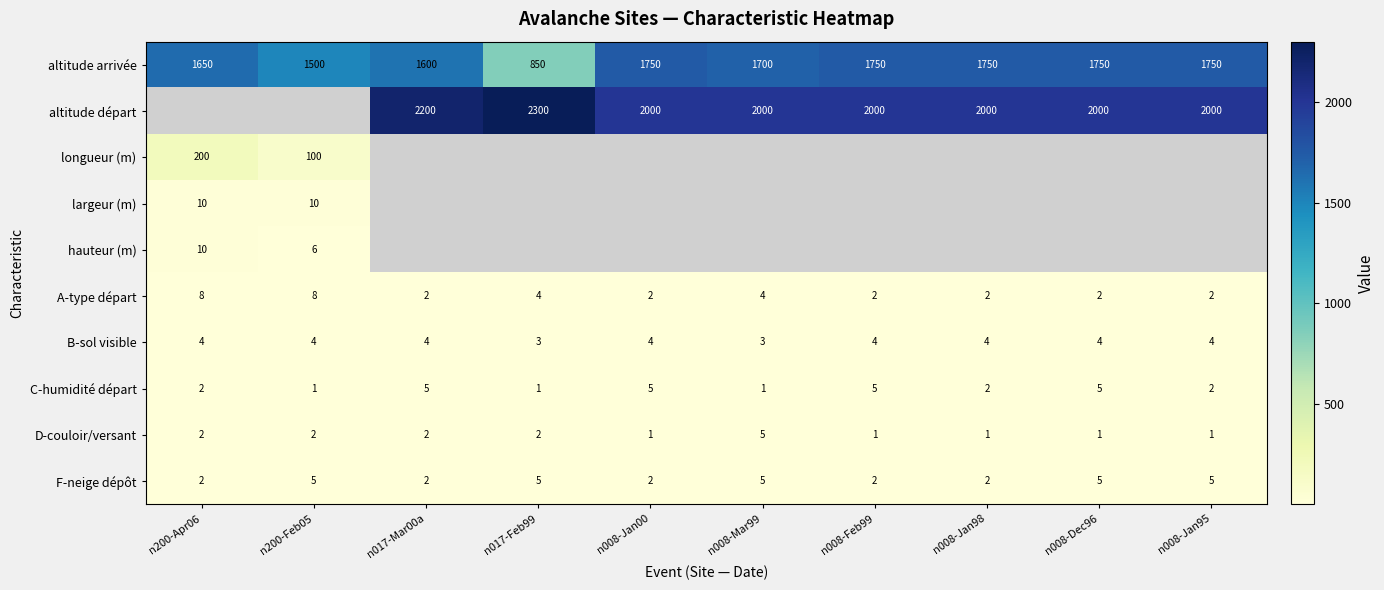

What is the difference between the second highest and second lowest values in the C-humidité départ series?

4